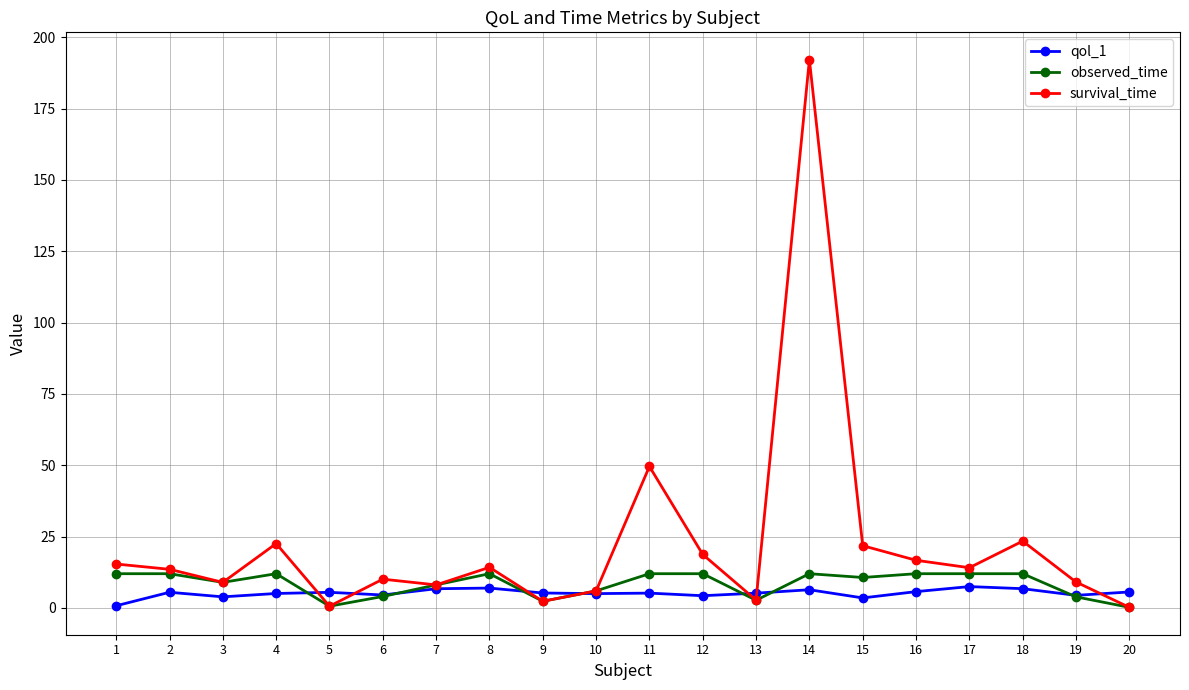

What is the difference between the highest and lowest values at 2?

8.1